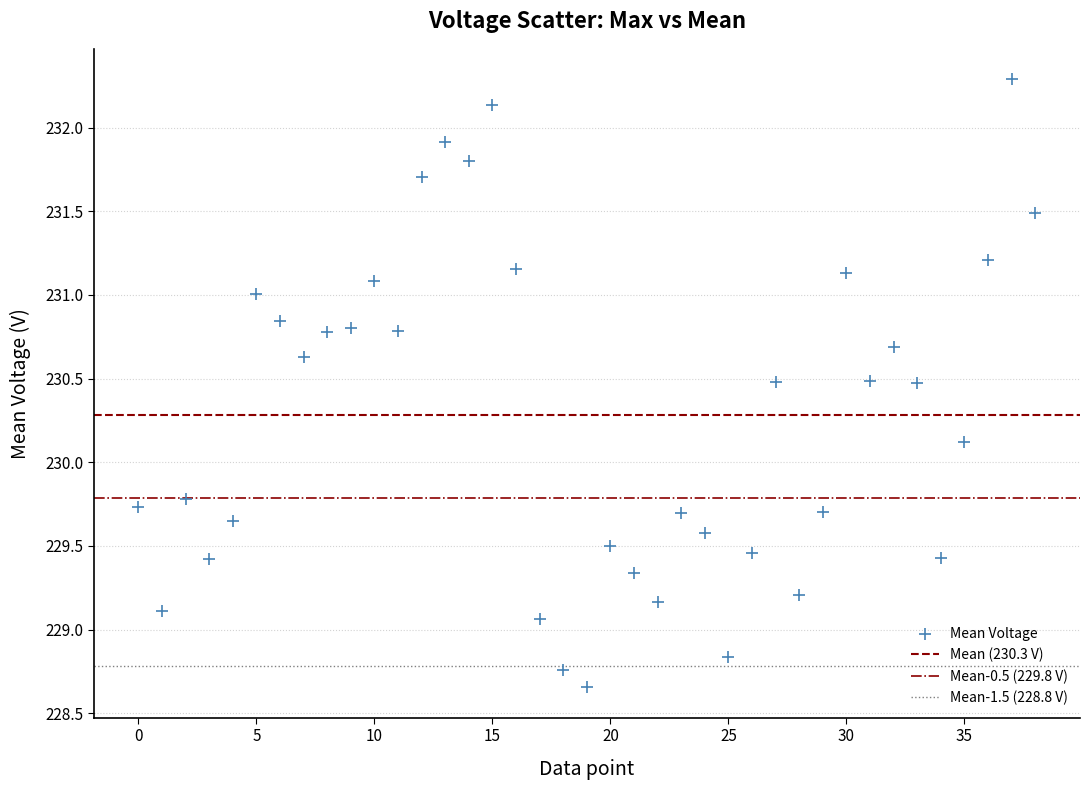

What Y value in the scatter plot is closest to 230?

230.1